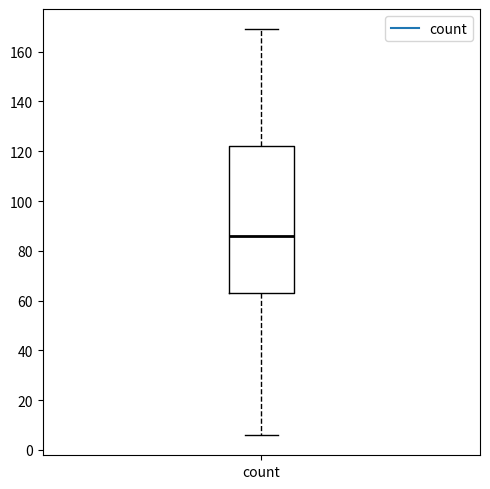

Transcribe this box plot: give where the median line is, the range the box spans, and where the two whiskers end, as read against the y-axis. The values are not printed on the chart, so give them approximately, as read against the axis.

median 86, box 64 to 122, whiskers 6 to 170